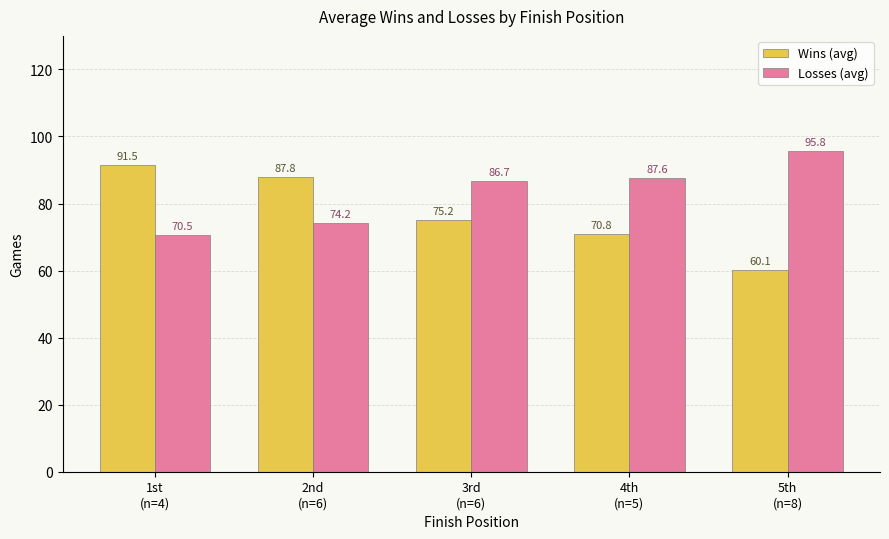

Which series has the widest spread of values?

Wins (avg)